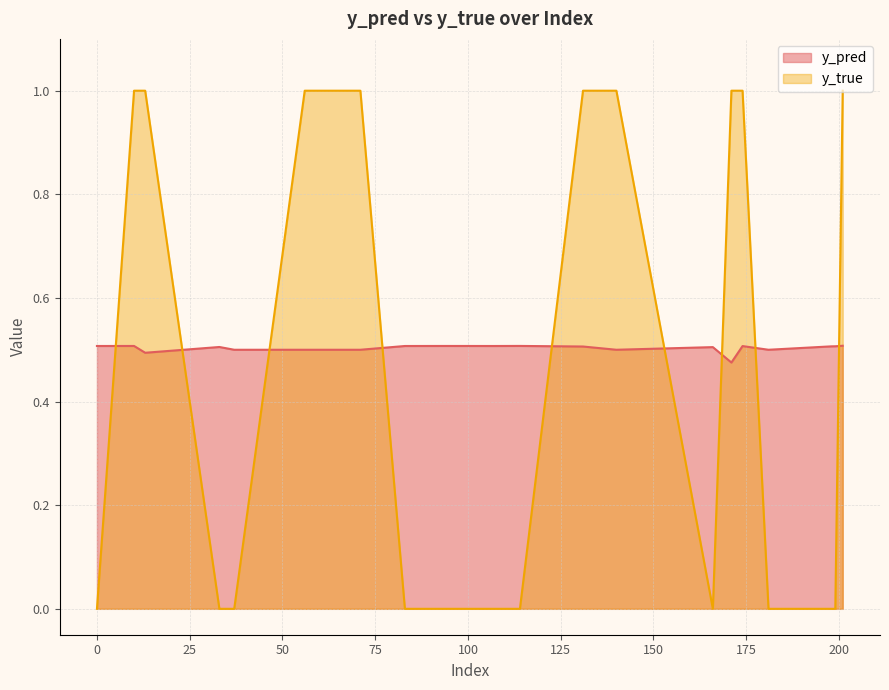

Is the value of y_pred at 198 greater than the value of y_true at 198?

Yes